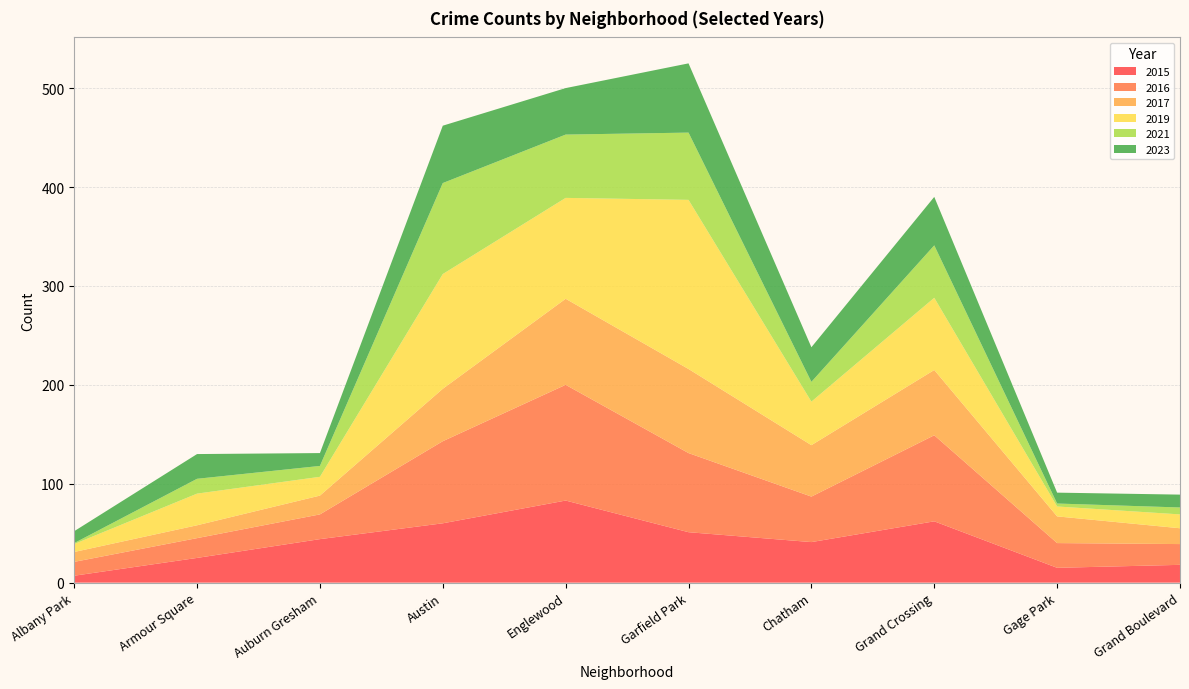

Reading left to right, extract all data points from this chart.

2015: Albany Park=7	Armour Square=25	Auburn Gresham=44	Austin=60	Englewood=83	Garfield Park=51	Chatham=41	Grand Crossing=62	Gage Park=15	Grand Boulevard=18
2016: Albany Park=14	Armour Square=20	Auburn Gresham=25	Austin=83	Englewood=117	Garfield Park=80	Chatham=46	Grand Crossing=87	Gage Park=25	Grand Boulevard=21
2017: Albany Park=10	Armour Square=13	Auburn Gresham=19	Austin=53	Englewood=87	Garfield Park=85	Chatham=52	Grand Crossing=66	Gage Park=27	Grand Boulevard=16
2019: Albany Park=8	Armour Square=32	Auburn Gresham=19	Austin=116	Englewood=102	Garfield Park=171	Chatham=44	Grand Crossing=73	Gage Park=10	Grand Boulevard=14
2021: Albany Park=1	Armour Square=15	Auburn Gresham=11	Austin=92	Englewood=64	Garfield Park=68	Chatham=20	Grand Crossing=53	Gage Park=3	Grand Boulevard=7
2023: Albany Park=12	Armour Square=25	Auburn Gresham=13	Austin=58	Englewood=47	Garfield Park=70	Chatham=35	Grand Crossing=49	Gage Park=11	Grand Boulevard=13